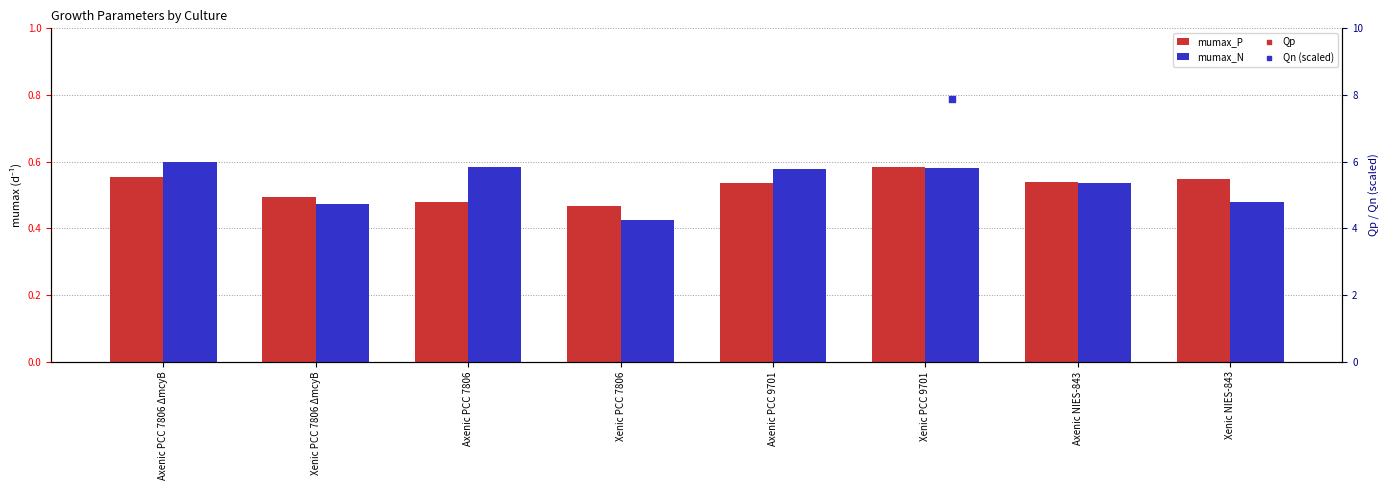

Which series has the largest total across all categories?

Qn (scaled)